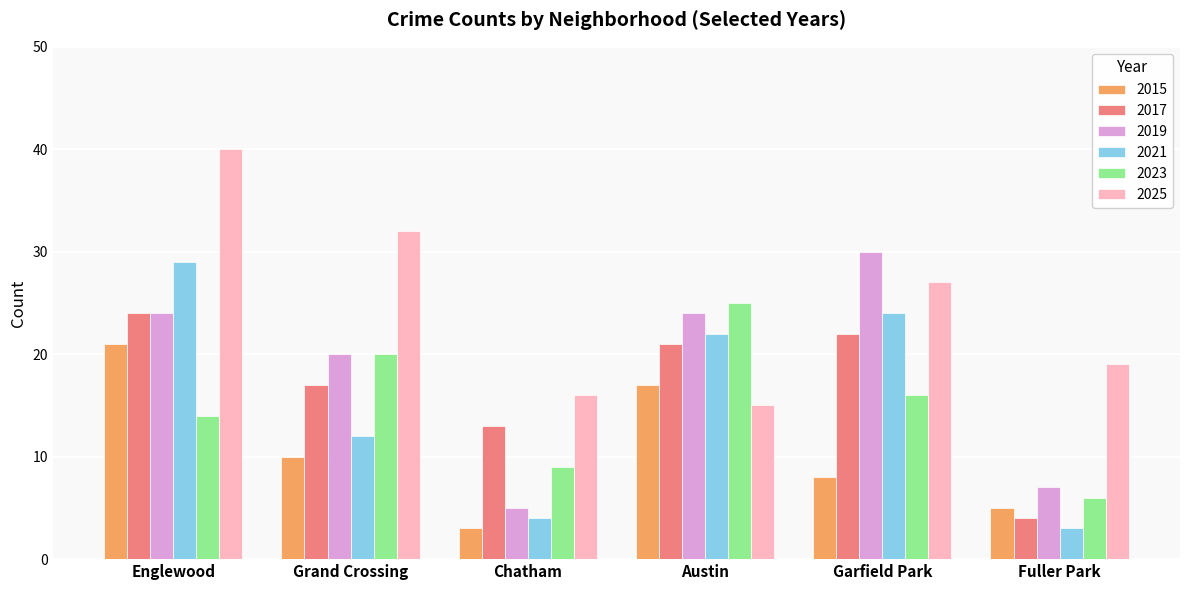

The 2023 series shows 6 at Fuller Park. True or false?

True